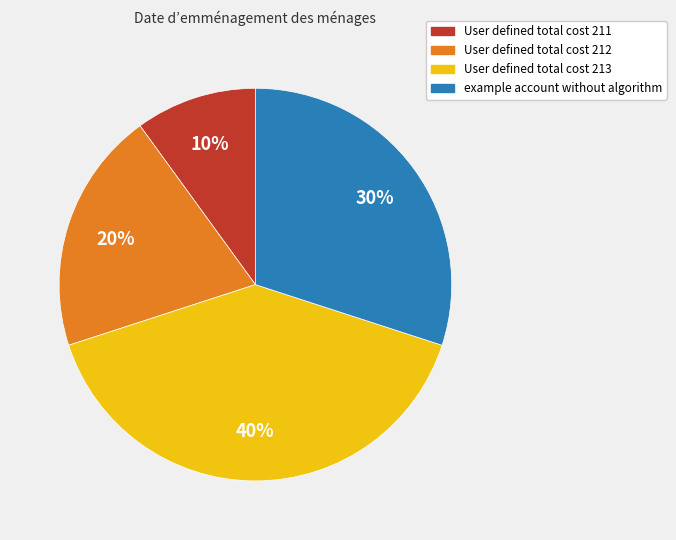

To the nearest percent, what portion does User defined total cost 212 represent?

20%